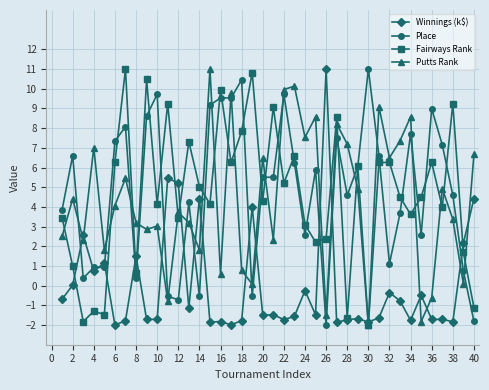

What is the highest value of the Winnings (k$) series?

11.0